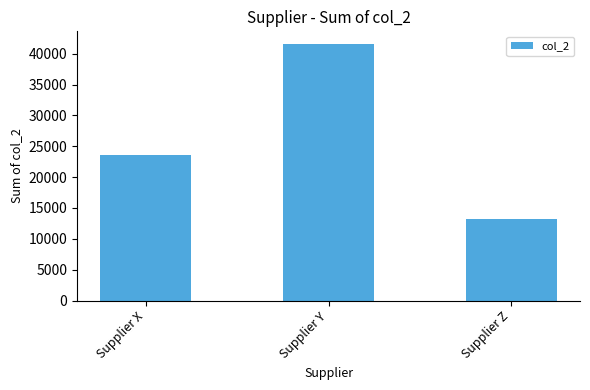

What is the difference between the second highest and minimum values?

10332